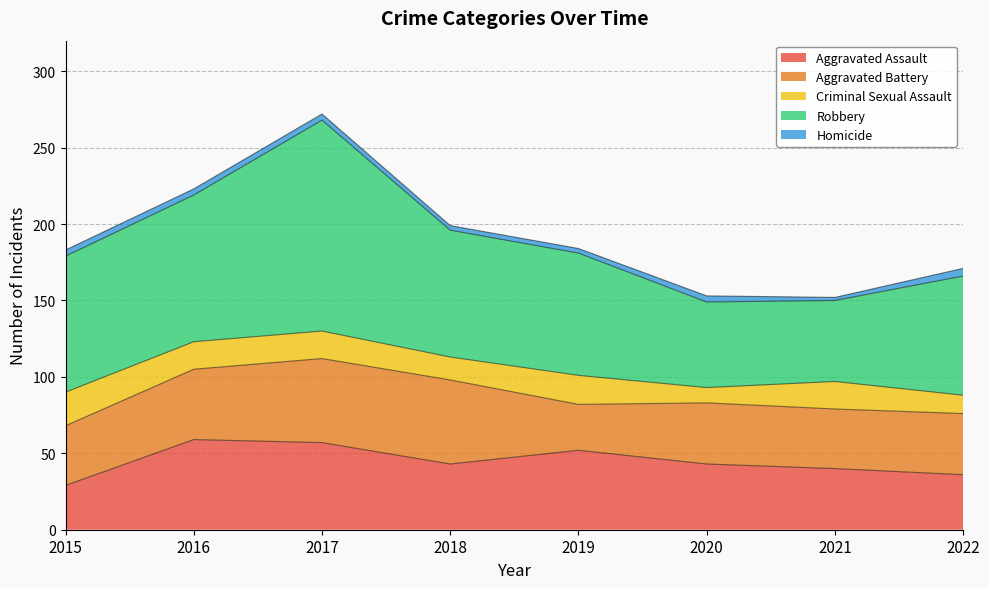

Which series has the largest total across all categories?

Robbery